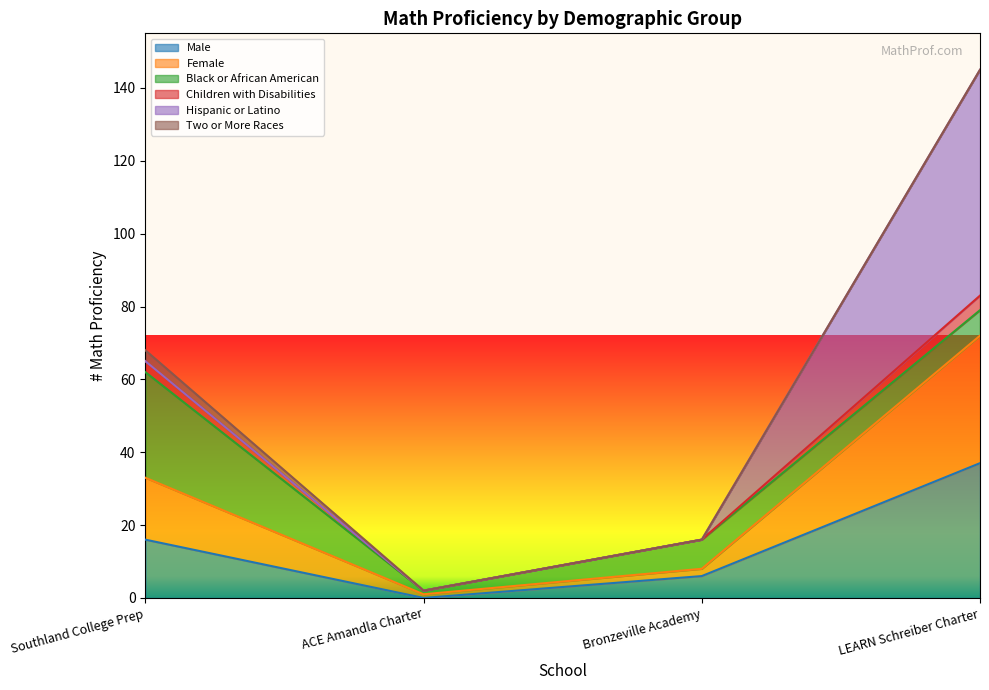

At which category is the sum across all series the highest?

LEARN Schreiber Charter